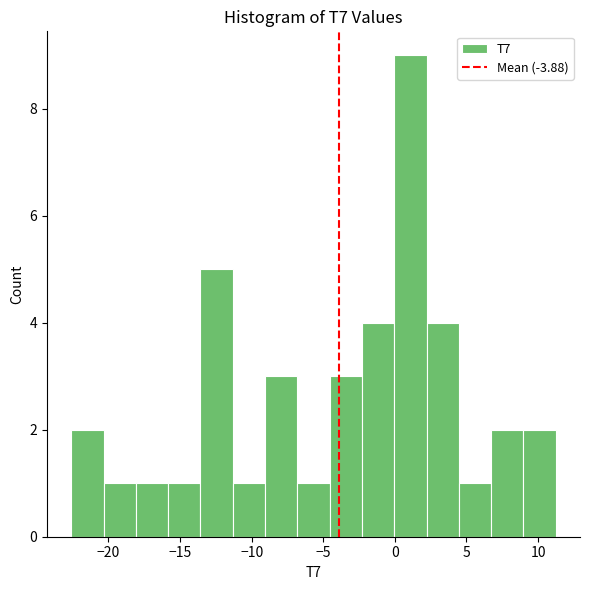

Reading left to right, list every bar in this chart as the range it spans on the x-axis followed by its height. Neither the bar edges nor the heights are printed on the chart, so give them approximately, as read against the axes.

-22.5 to -20.5: 2
-20.5 to -18.0: 1
-18.0 to -16.0: 1
-16.0 to -13.5: 1
-13.5 to -11.5: 5
-11.5 to -9.0: 1
-9.0 to -7.0: 3
-7.0 to -4.5: 1
-4.5 to -2.5: 3
-2.5 to 0.0: 4
0.0 to 2.0: 9
2.0 to 4.5: 4
4.5 to 6.5: 1
6.5 to 9.0: 2
9.0 to 11.0: 2